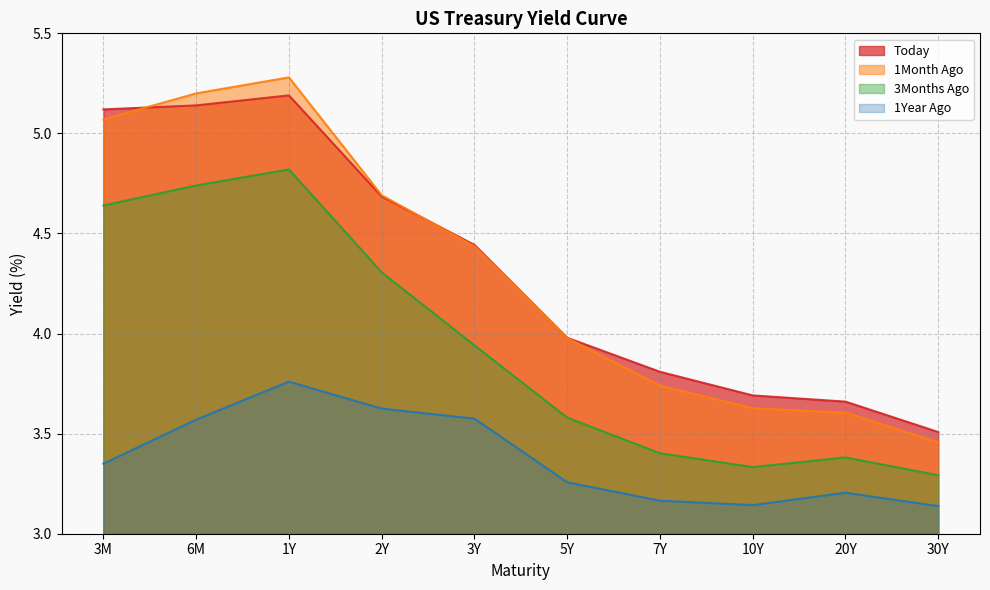

Which series has the widest spread of values?

1Month Ago